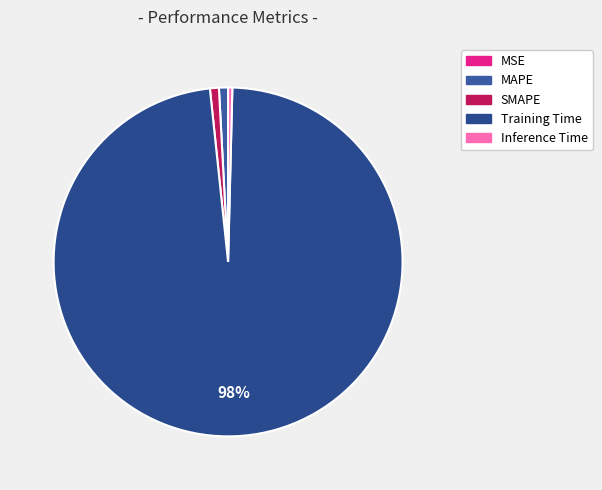

The Training Time slice represents 98% of the pie. True or false?

True